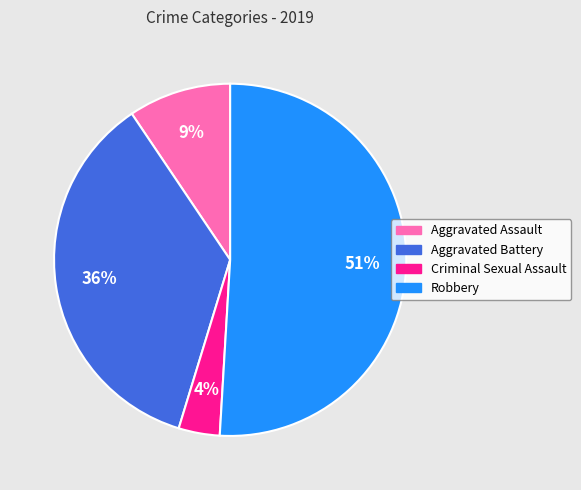

Is it true that Robbery is 51% of the pie?

True